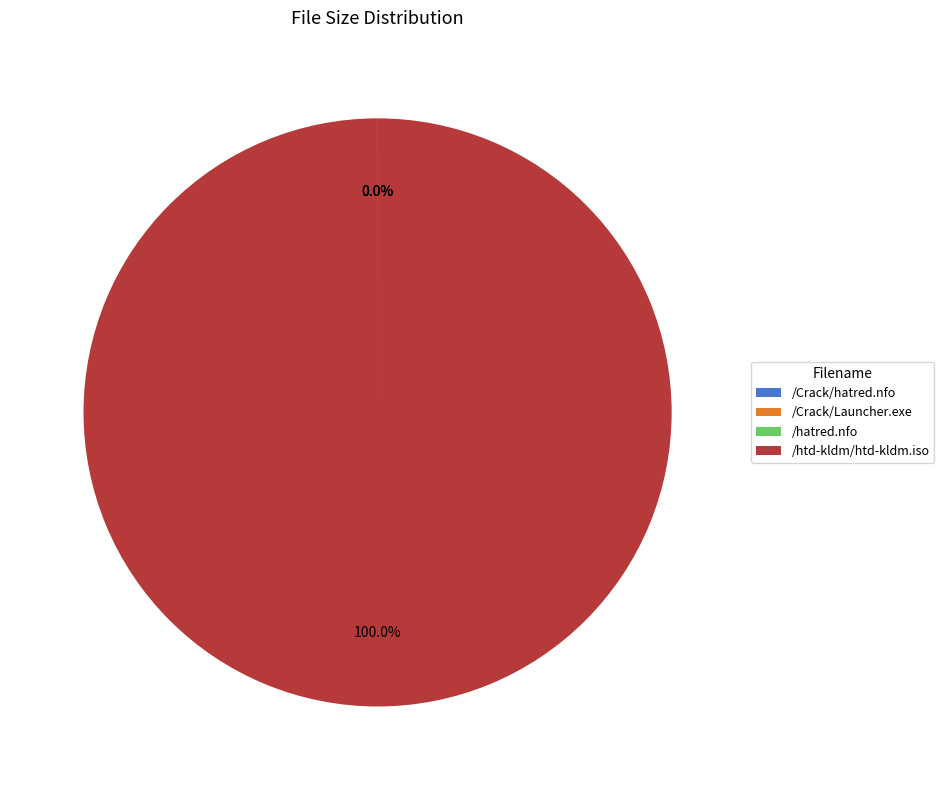

Which category has the biggest portion of the pie?

/htd-kldm/htd-kldm.iso